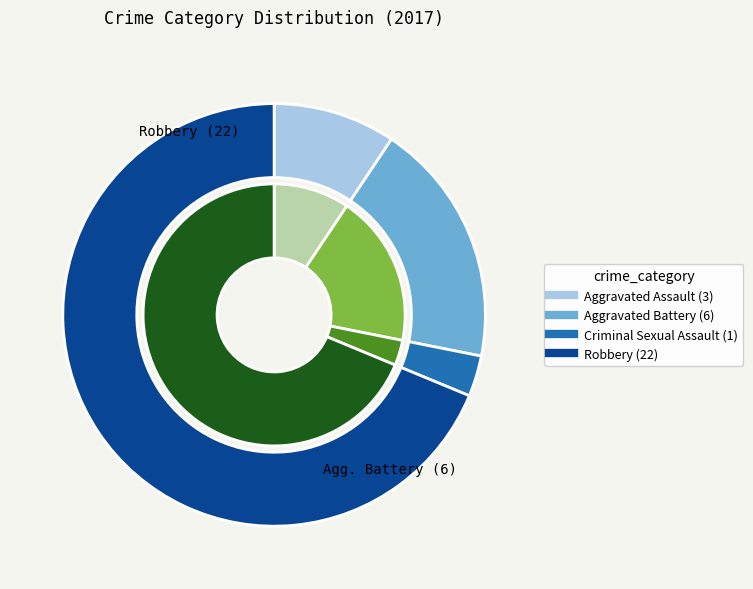

Count the number of slices in the pie.

4